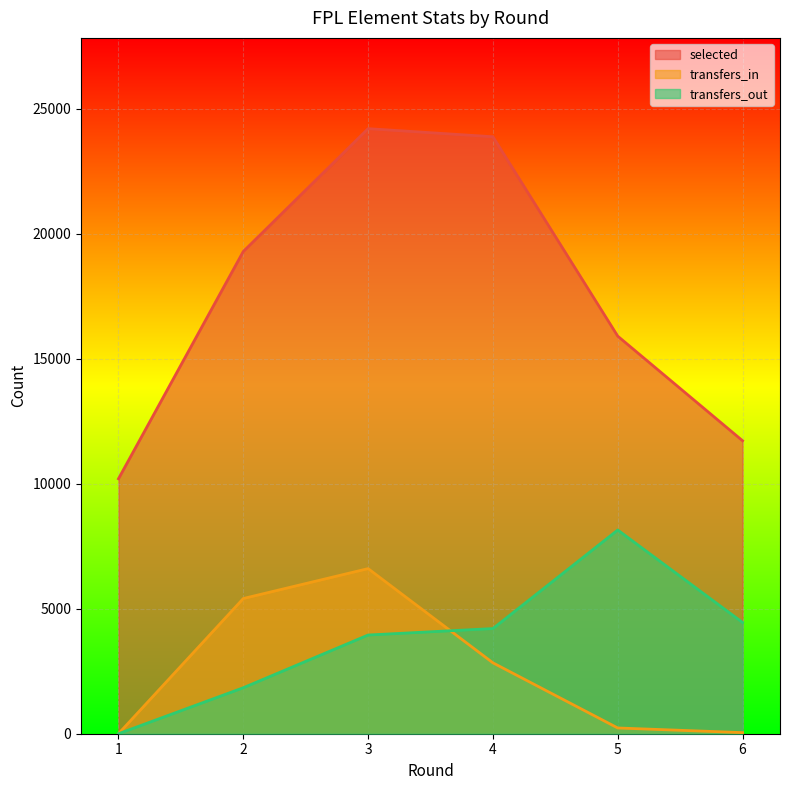

Reading left to right, list all the values displayed in this chart.

selected: 1=10196	2=19286	3=24198	4=23874	5=15900	6=11717
transfers_in: 1=0	2=5407	3=6603	4=2835	5=230	6=44
transfers_out: 1=0	2=1839	3=3947	4=4206	5=8147	6=4450